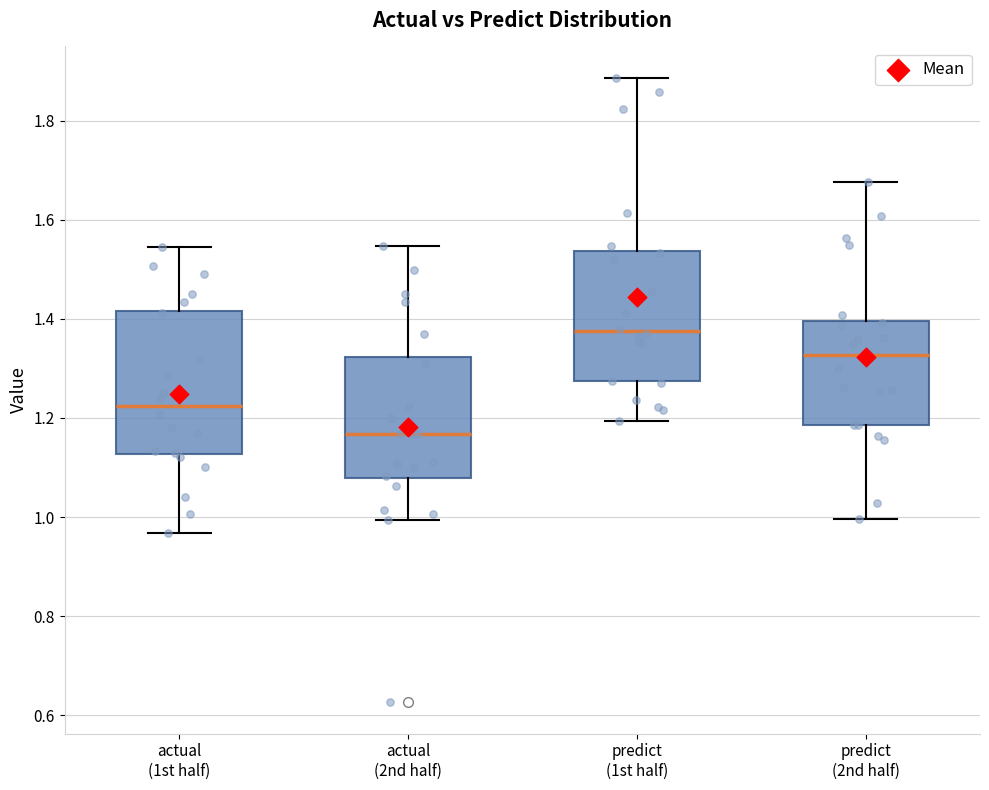

Reading left to right, transcribe this box plot: for each box, give where its median line is, the range the box spans, and where its two whiskers end, as read against the y-axis. The values are not printed on the chart, so give them approximately, as read against the axis.

actual (1st half): median 1.22, box 1.12 to 1.42, whiskers 0.96 to 1.54
actual (2nd half): median 1.16, box 1.08 to 1.32, whiskers 1.00 to 1.54
predict (1st half): median 1.38, box 1.28 to 1.54, whiskers 1.20 to 1.88
predict (2nd half): median 1.32, box 1.18 to 1.40, whiskers 1.00 to 1.68